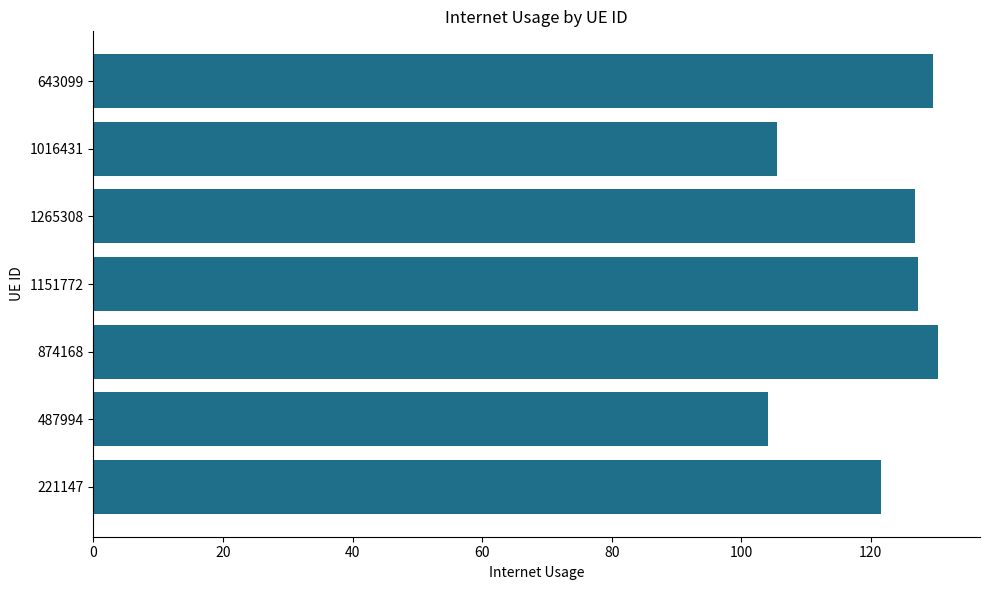

Reading bottom to top, what are all the values shown in this chart?

121.5	104.1	130.3	127.3	126.8	105.5	129.6